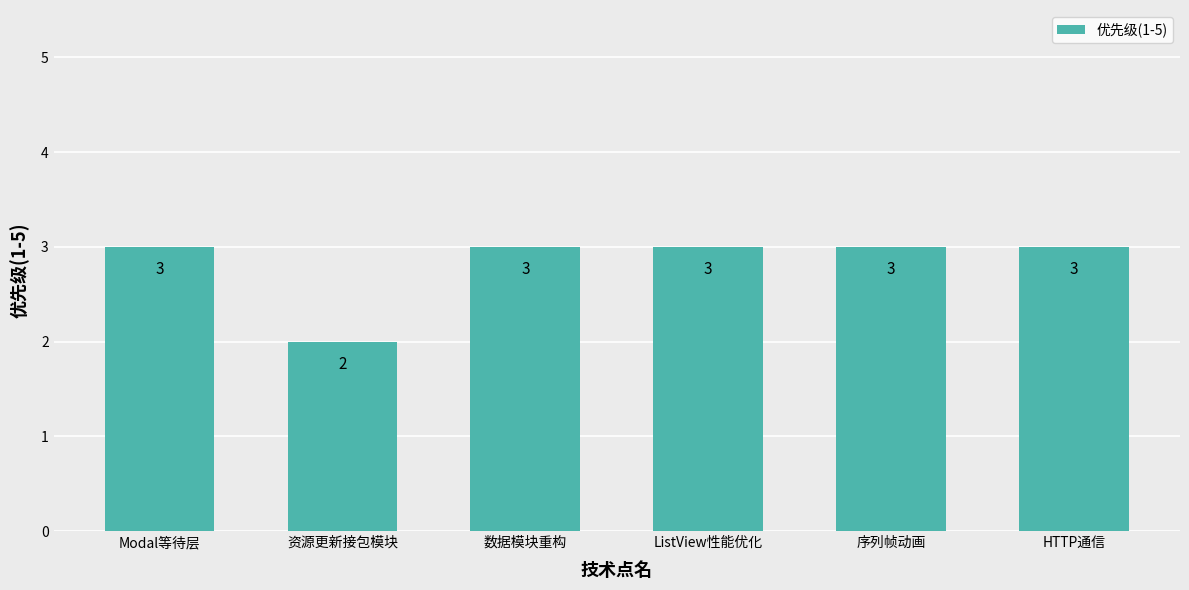

The chart shows a value of 2 at 资源更新接包模块. True or false?

True